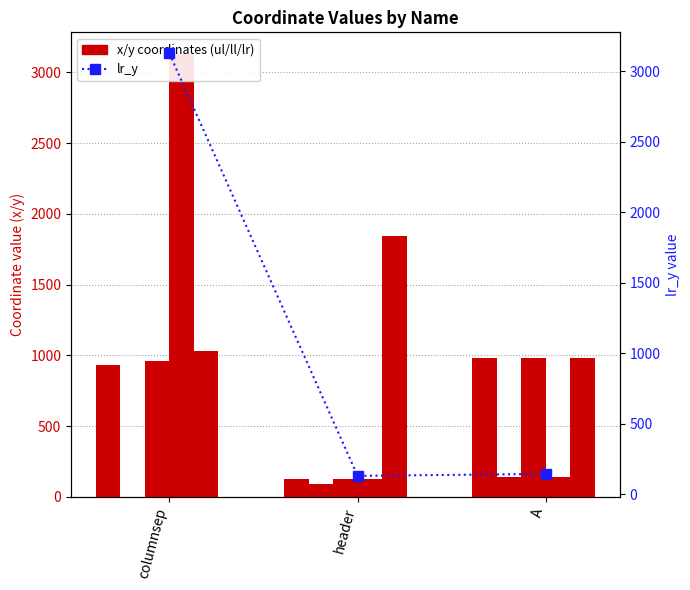

The ll_x series shows 981 at A. True or false?

True